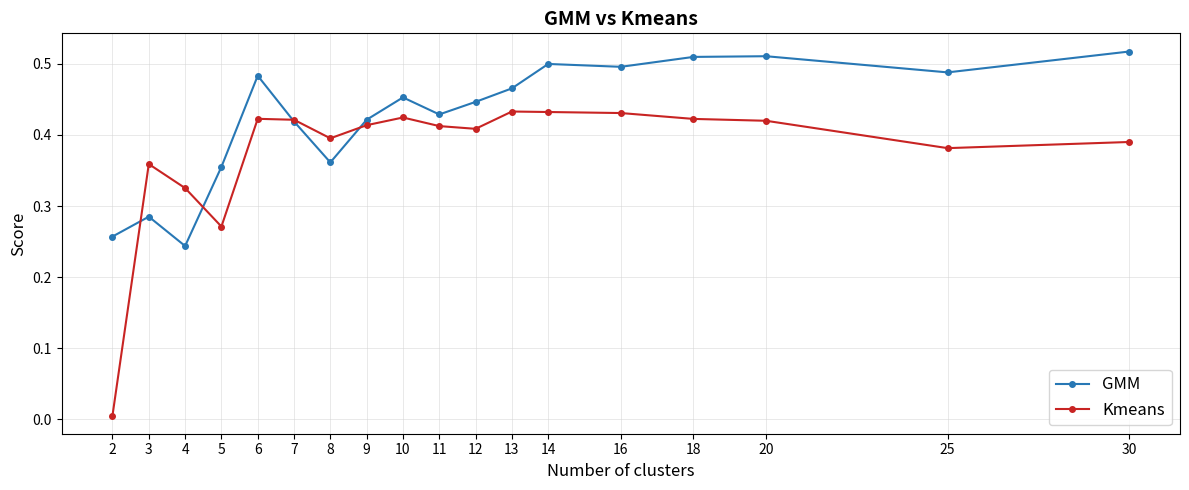

Where is the first local minimum for GMM?

4